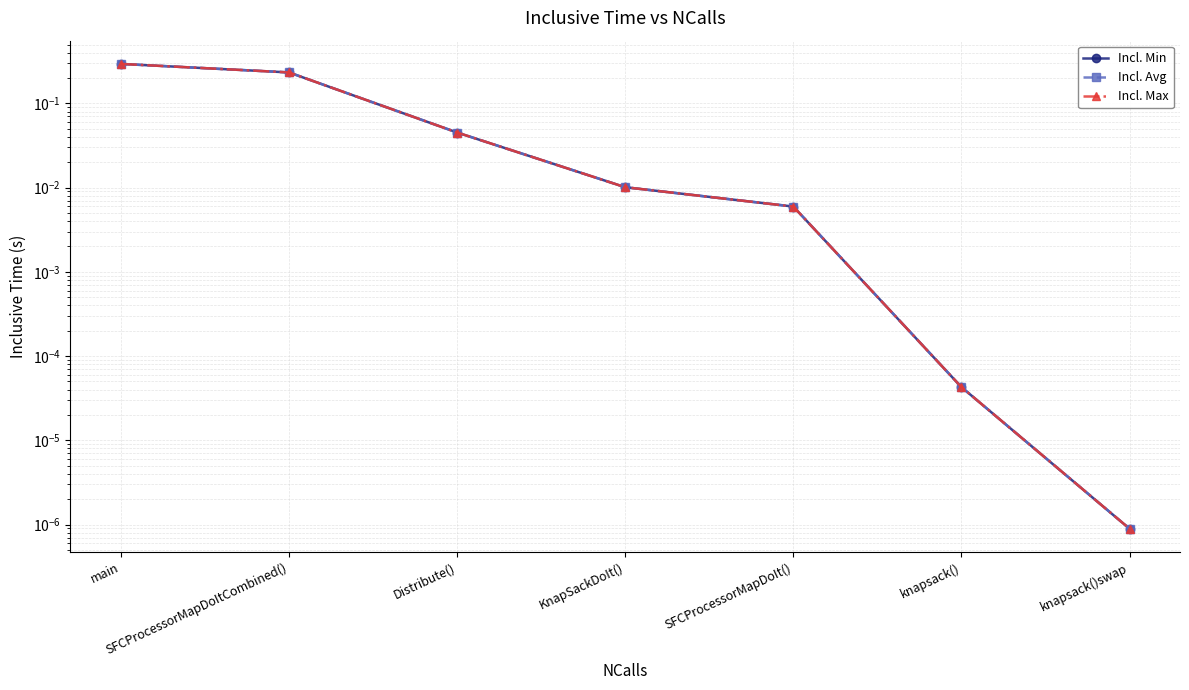

The value of Incl. Avg at main is 0.3. True or false?

True